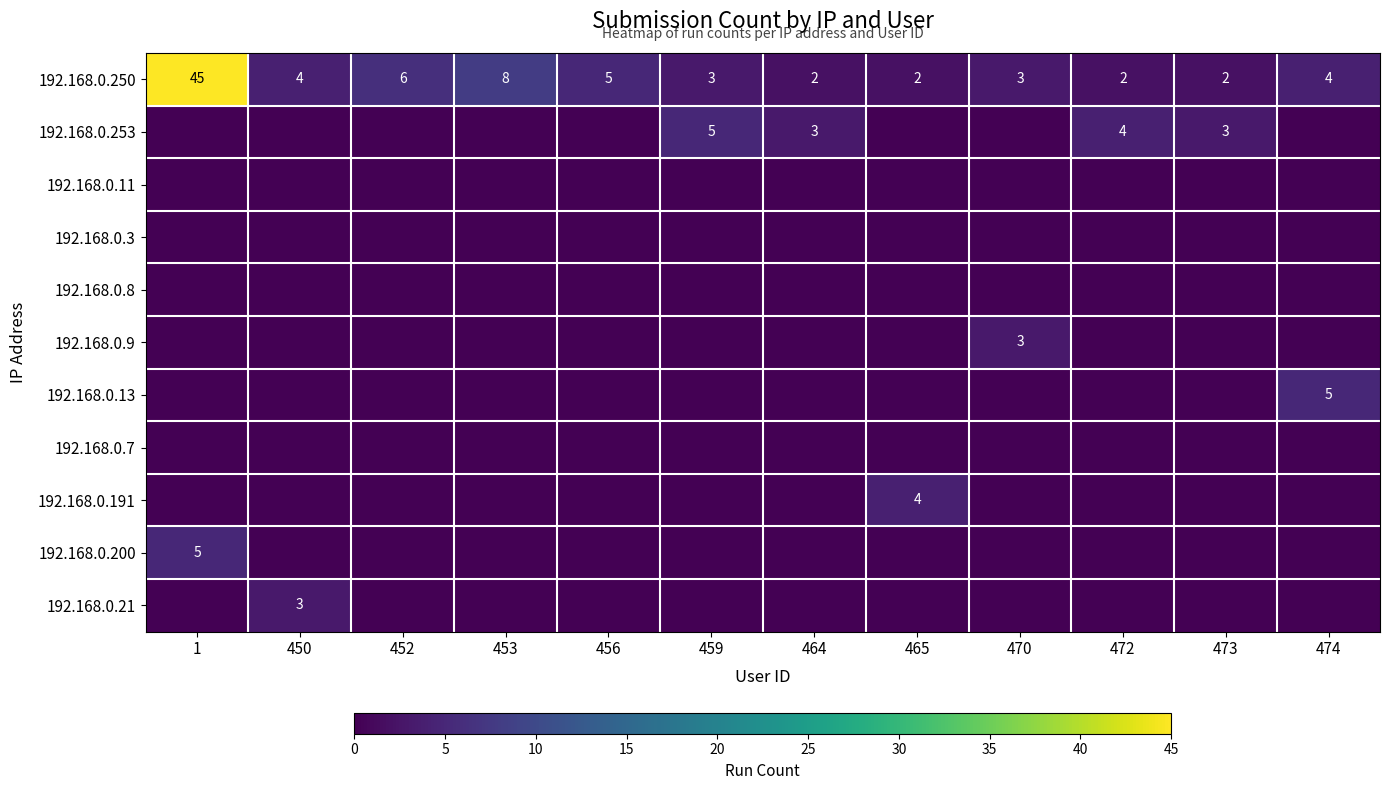

What is the maximum value for 192.168.0.250?

45